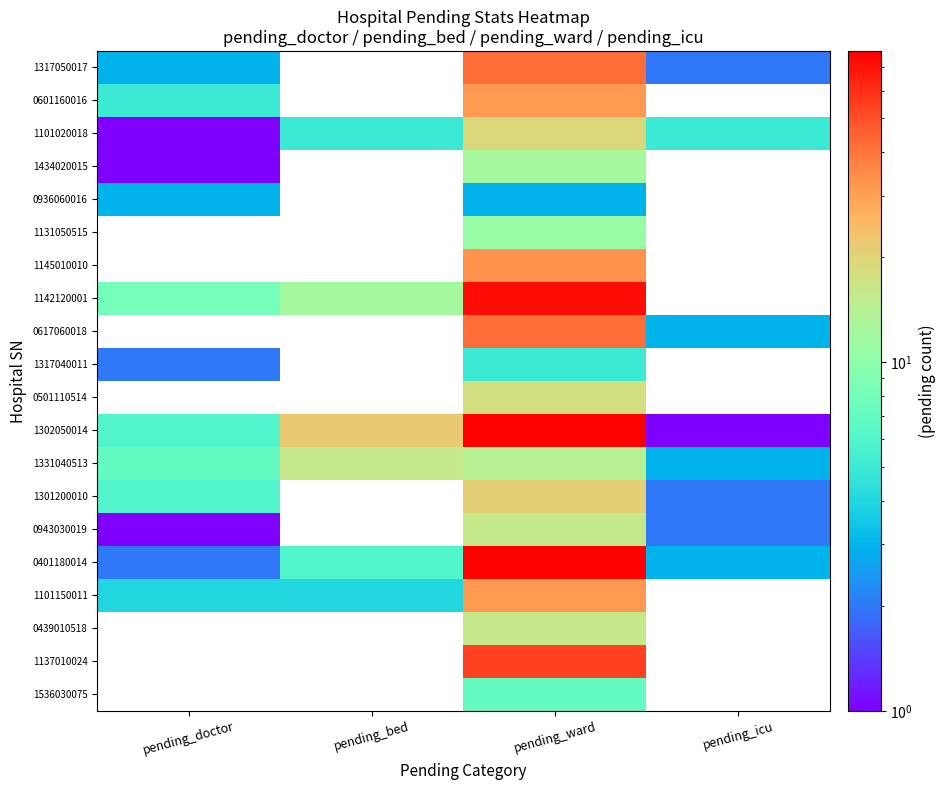

Which series changed the most between pending_doctor and pending_icu?

1302050014